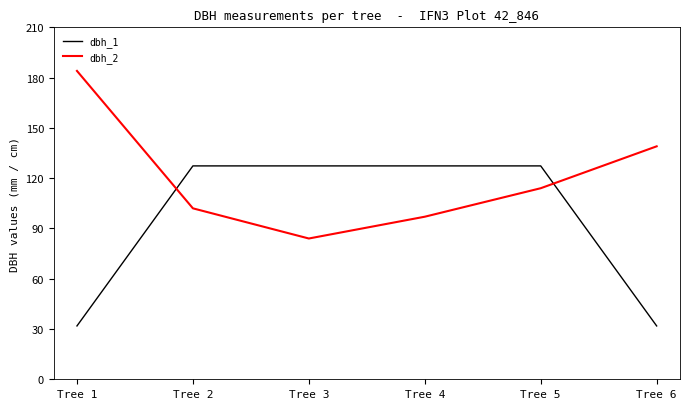

Which series has the widest spread of values?

dbh_2